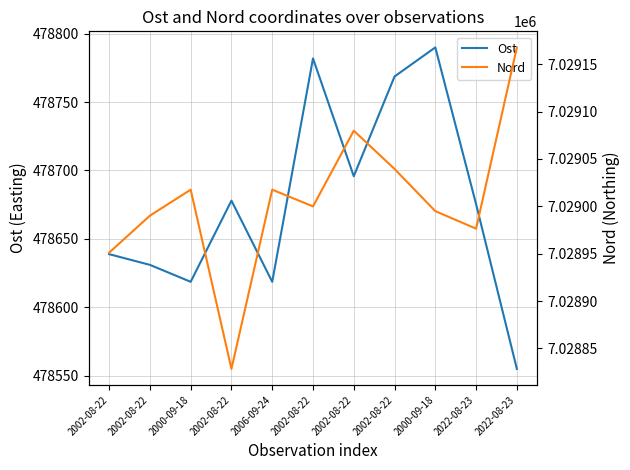

Does the chart have visible grid lines?

Yes